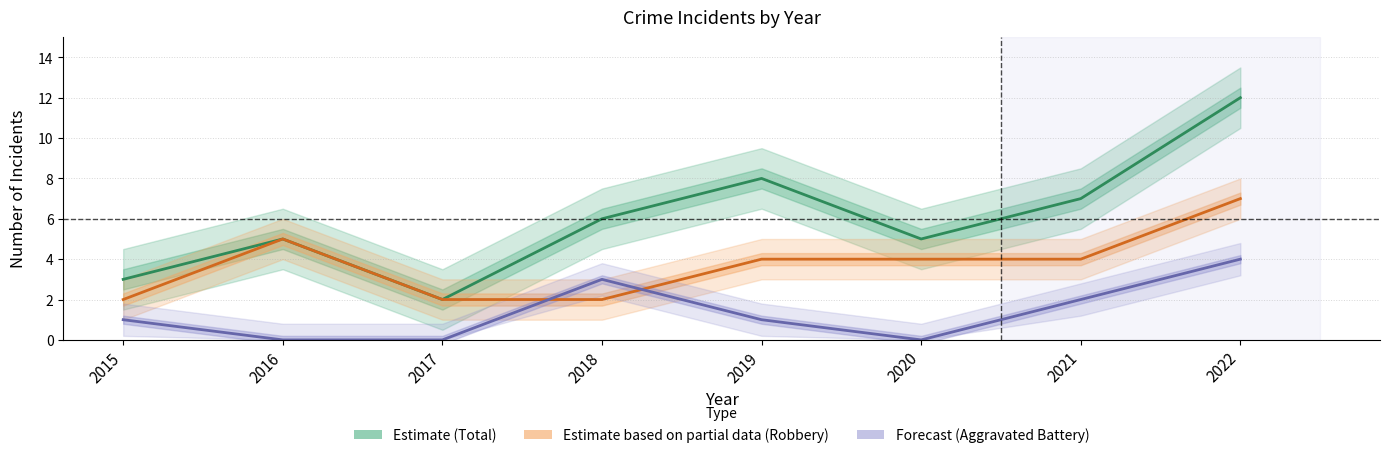

In Total, how many points are lower than both neighbors (excluding endpoints)?

2